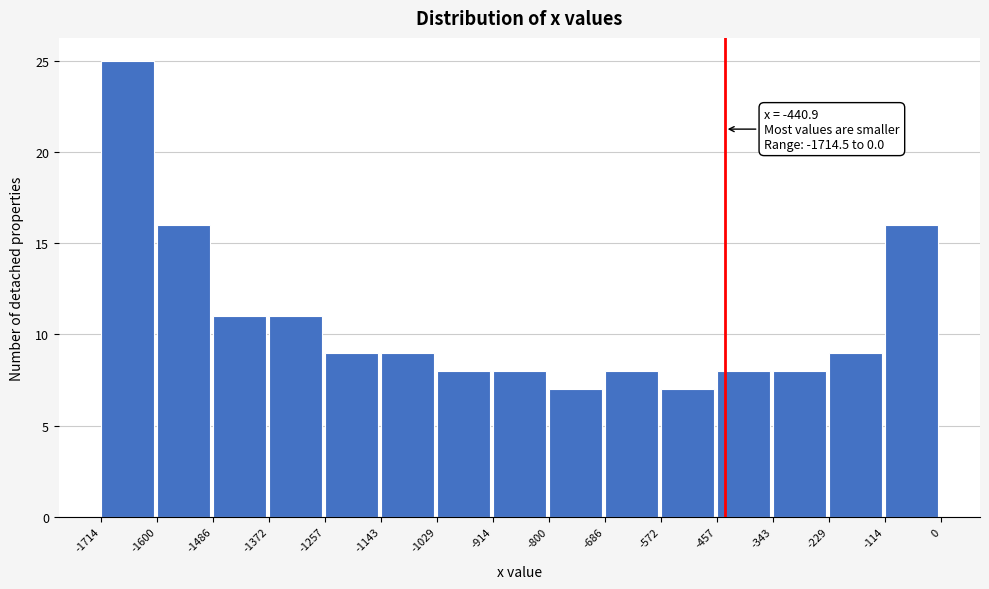

Which range on the x-axis has the tallest bar?

-1714 to -1600